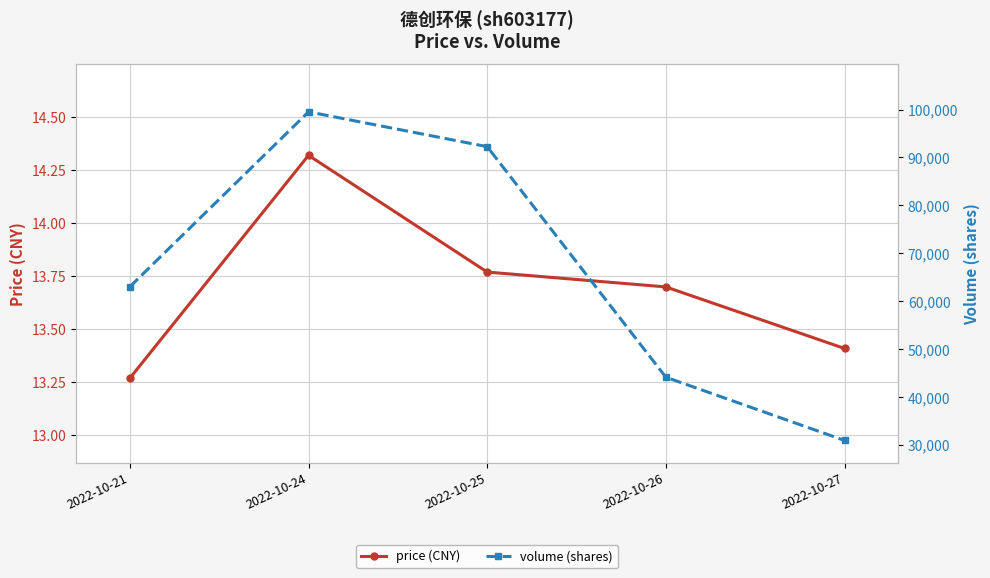

Is this an area chart (filled region under the line)?

No